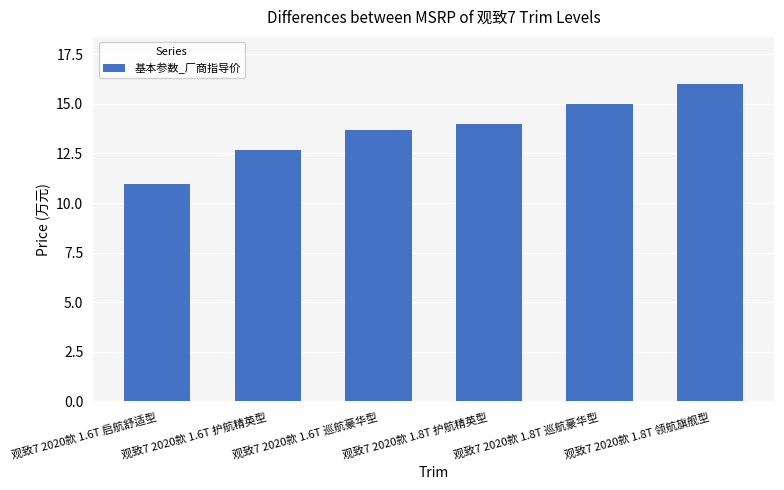

At which label is the value closest to 13?

观致7 2020款 1.6T 护航精英型